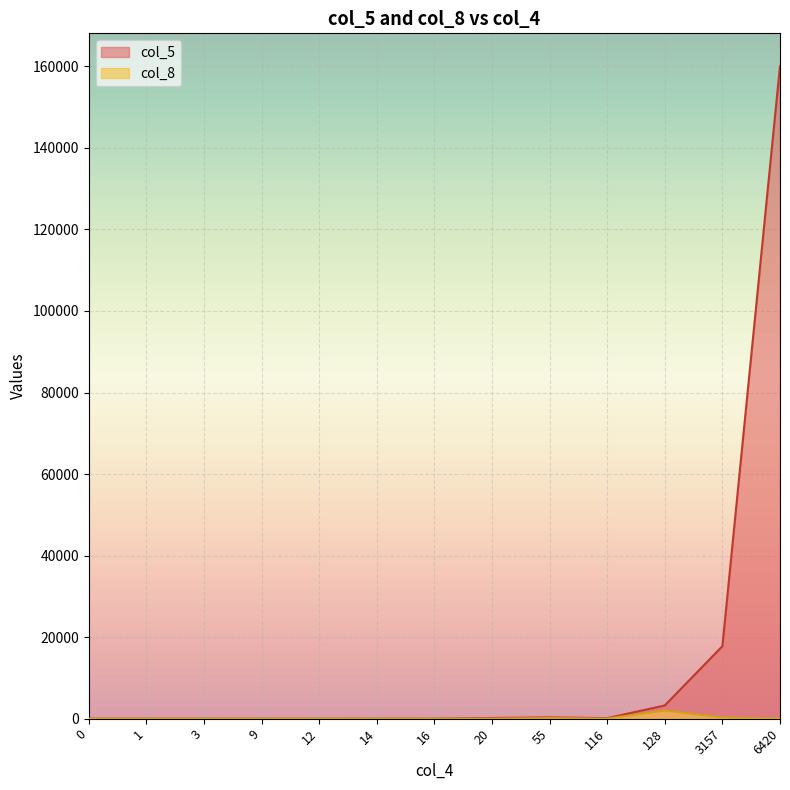

At which category is the sum across all series the highest?

6420